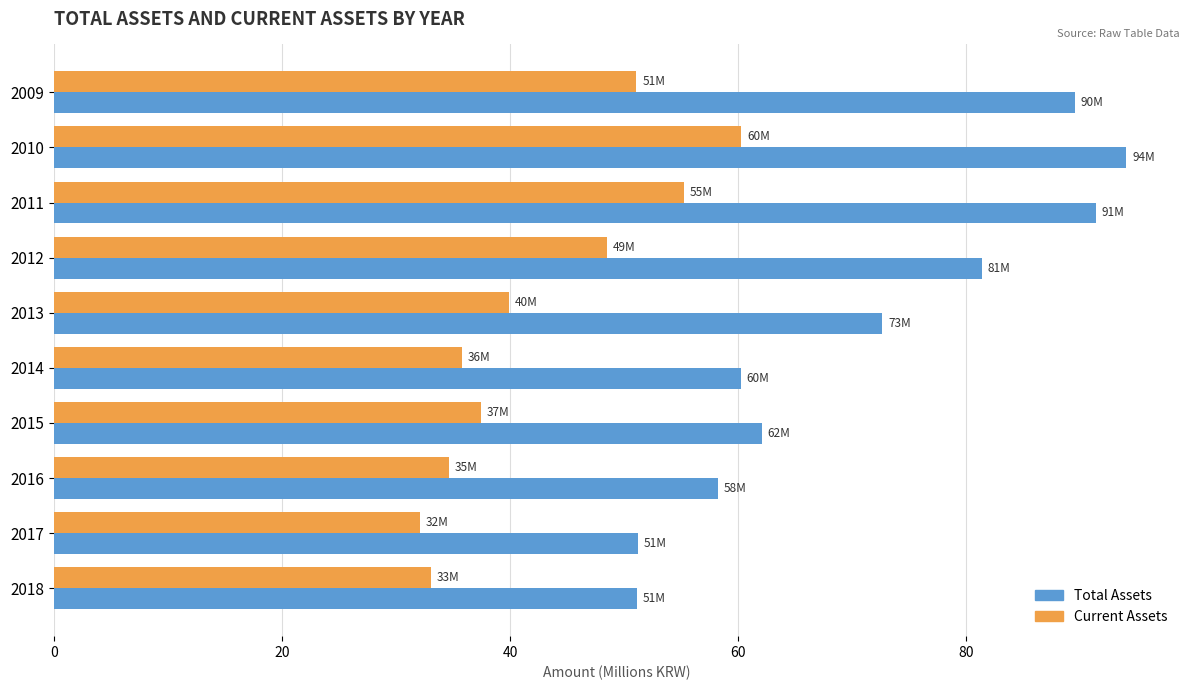

Rank the series by their average value, from lowest to highest.

Current Assets, Total Assets